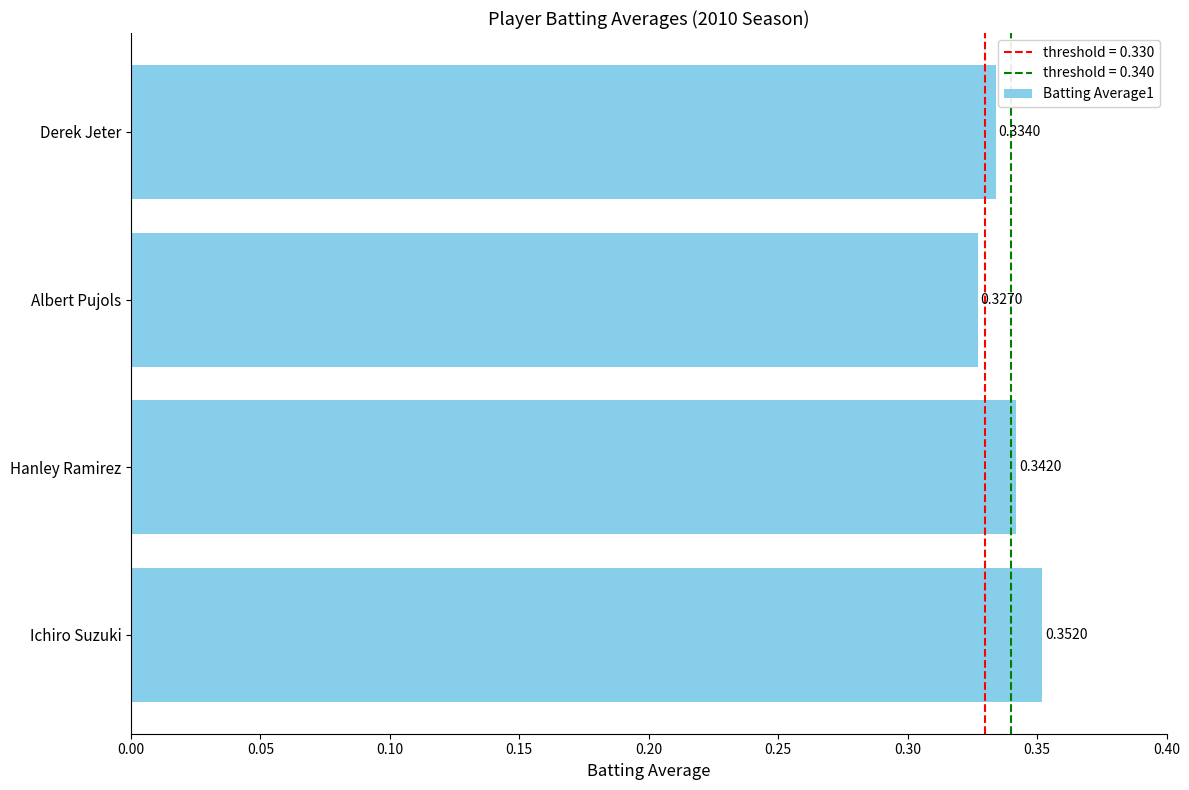

Which category has the lowest value across all series?

Albert Pujols